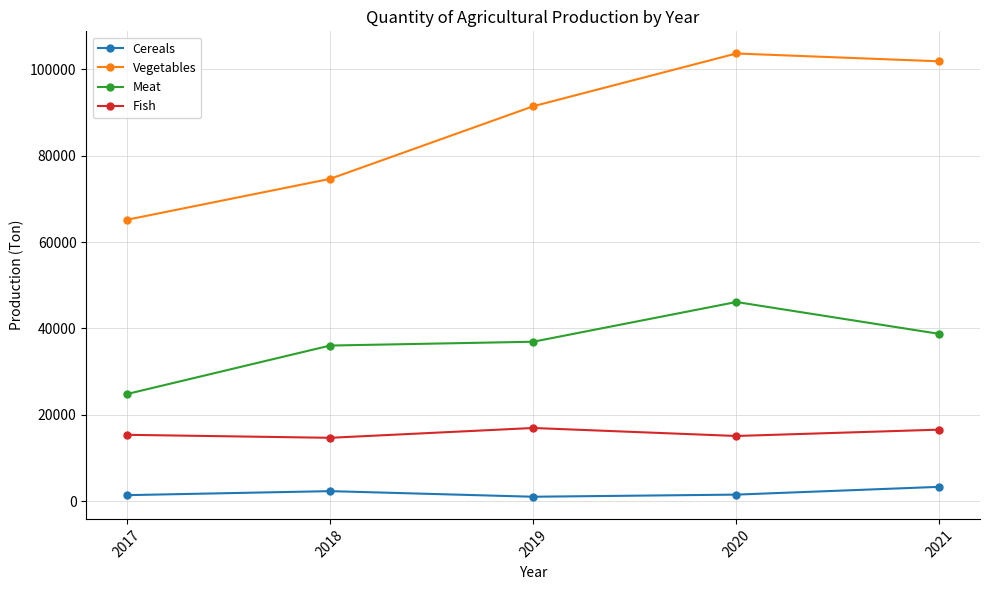

Which category has the highest value in the Cereals series?

2021